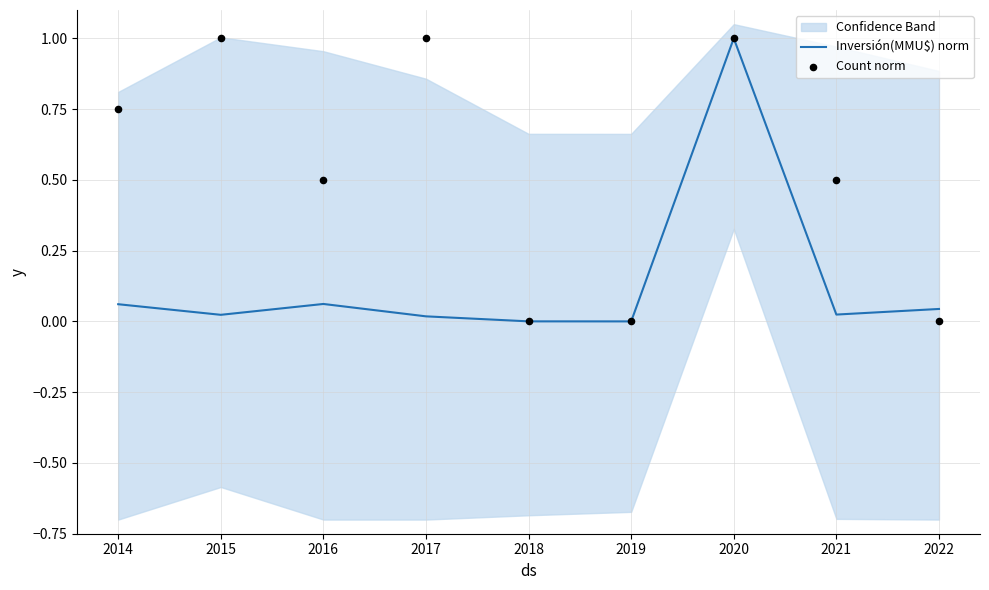

Is the value of Count norm at 2014 greater than the value of Inversión(MMU$) norm at 2018?

Yes